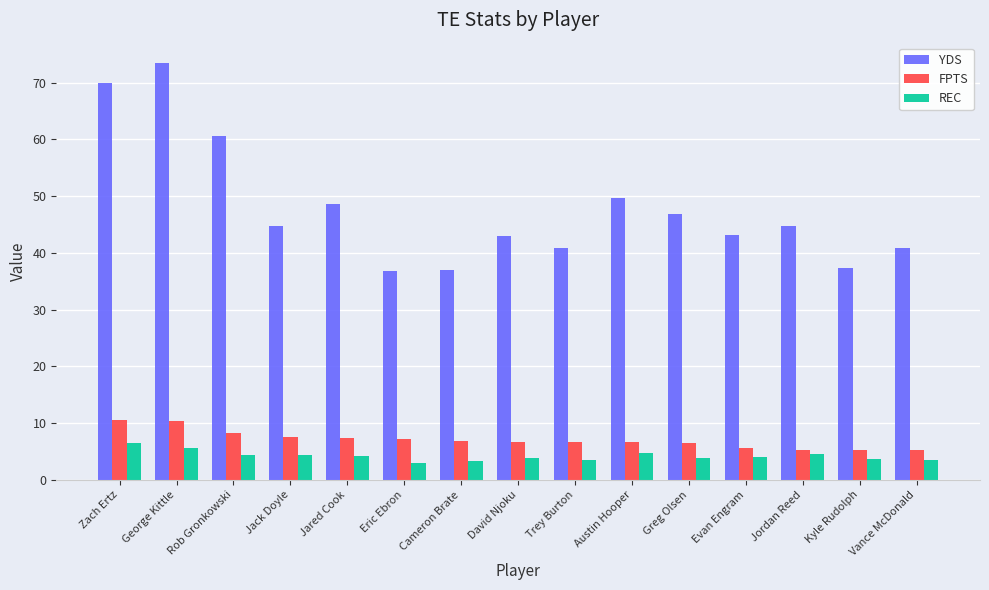

What is the spread (max minus min) of values at Trey Burton?

37.3